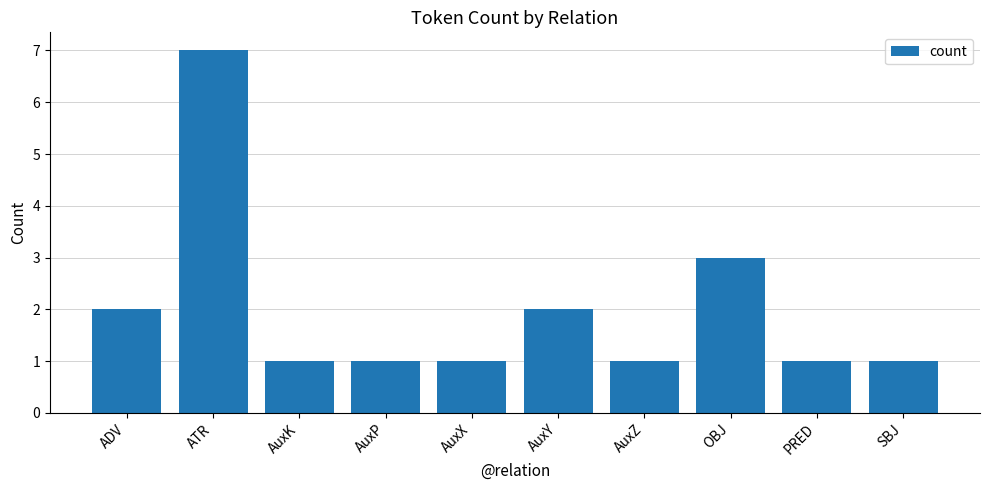

At which label is the value closest to 4?

OBJ